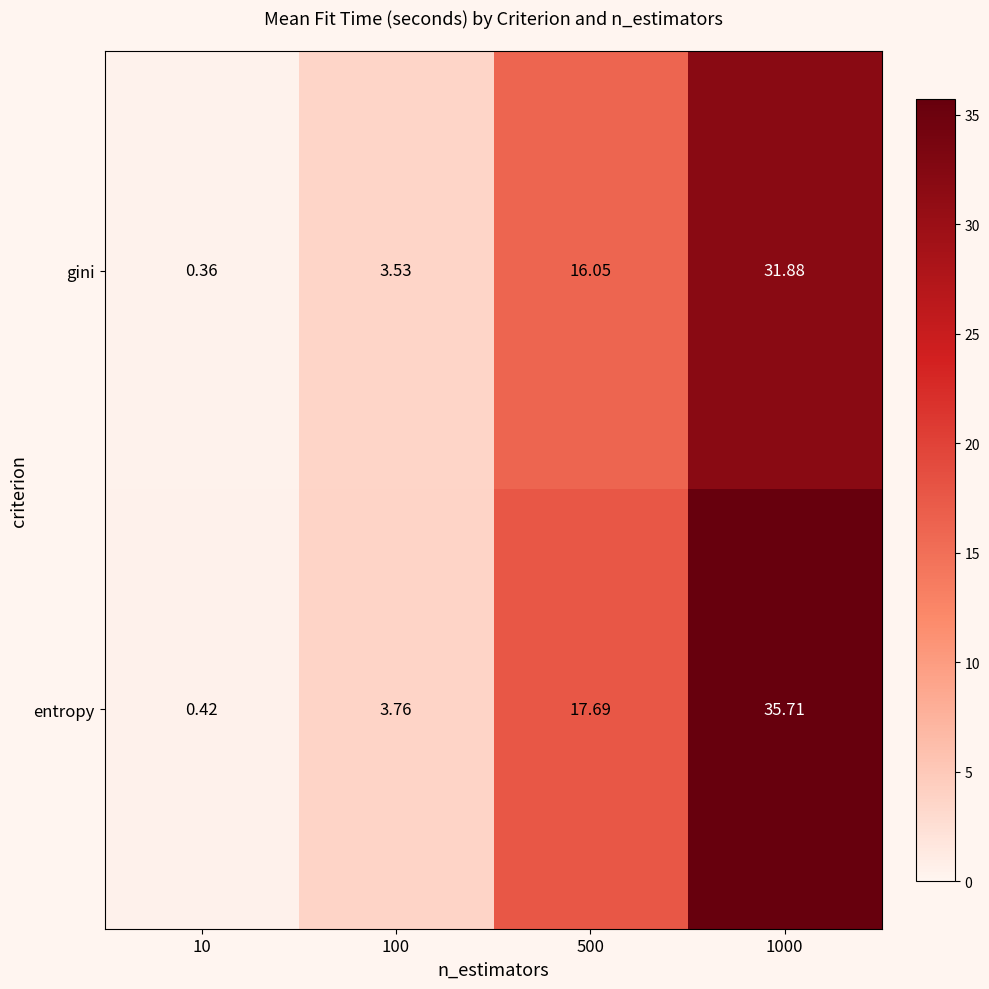

Rank the series by their maximum value, from lowest to highest.

gini, entropy